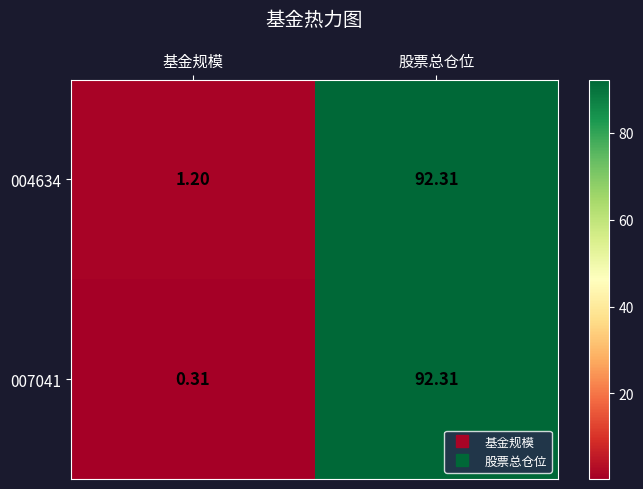

At how many categories does at least one series exceed 11?

1